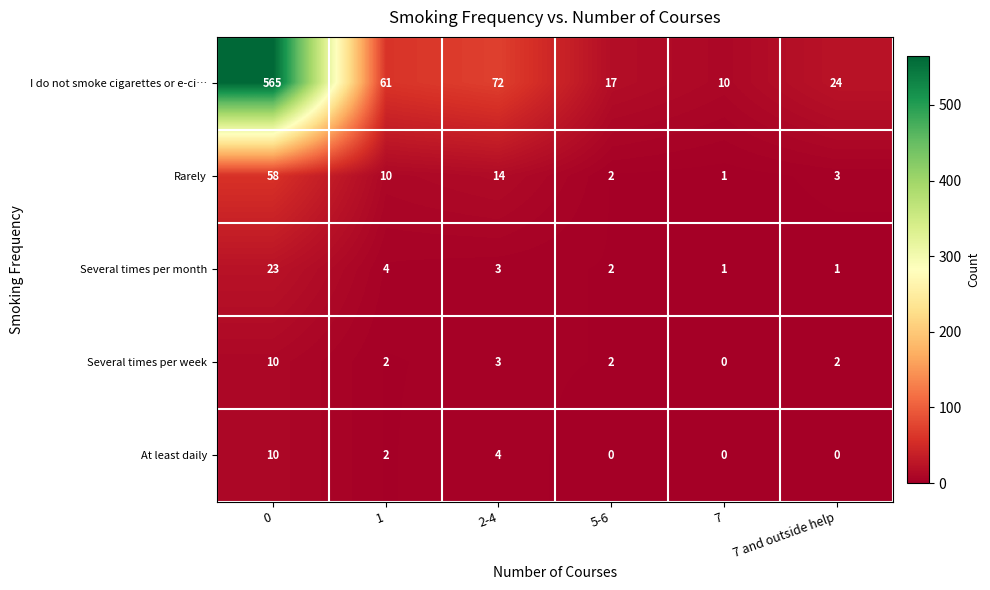

Reading left to right, list all the values displayed in this chart.

I do not smoke cigarettes or e-ci…: 565	61	72	17	10	24
Rarely: 58	10	14	2	1	3
Several times per month: 23	4	3	2	1	1
Several times per week: 10	2	3	2	0	2
At least daily: 10	2	4	0	0	0